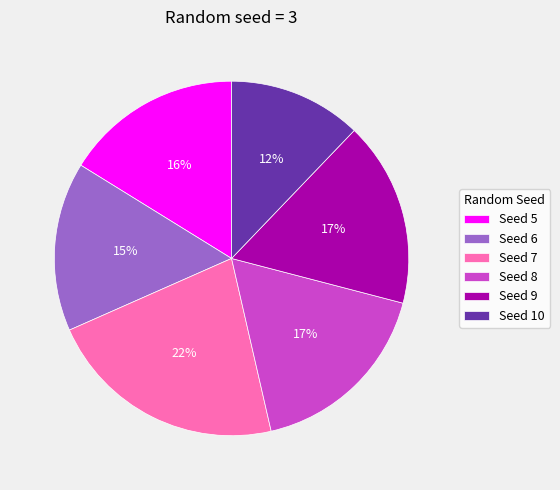

Which has a higher value, Seed 10 or Seed 8?

Seed 8